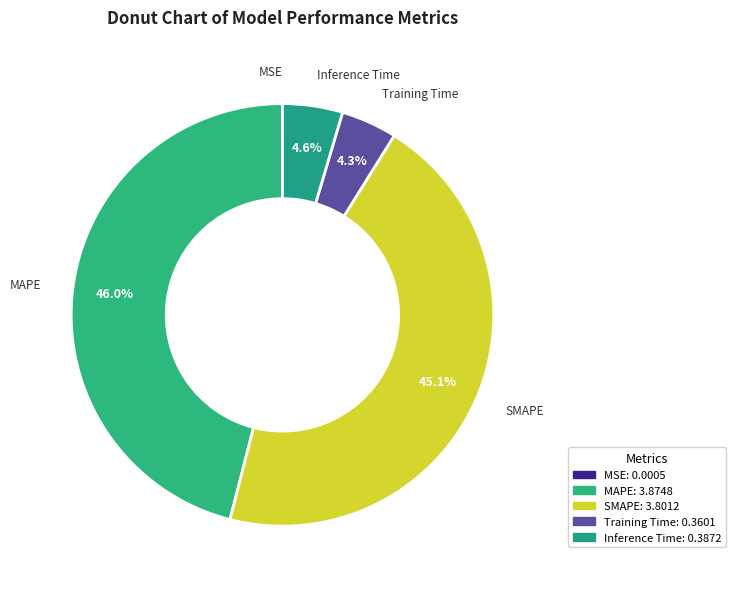

To the nearest percent, what percentage of the pie is Inference Time?

5%